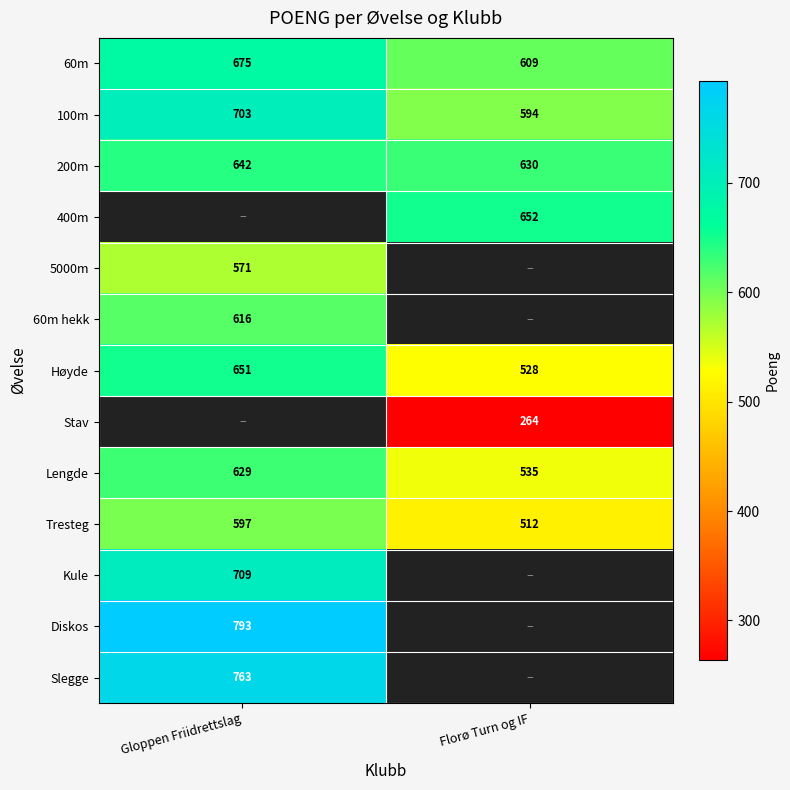

Between Gloppen Friidrettslag and Florø Turn og IF, which is larger?

Gloppen Friidrettslag